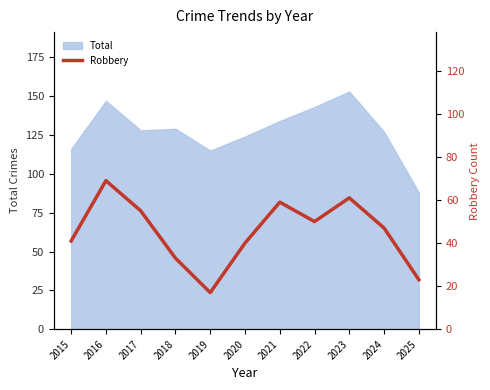

Is it true that the value at 2015 is 41?

True